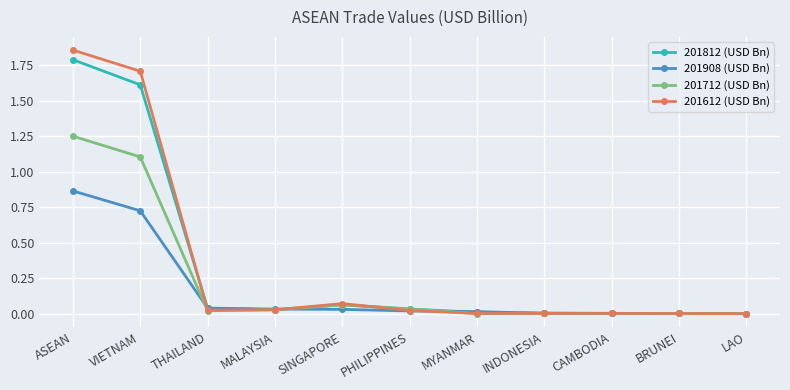

Is it true that 201712 (USD Bn) equals -0.4 at LAO?

False